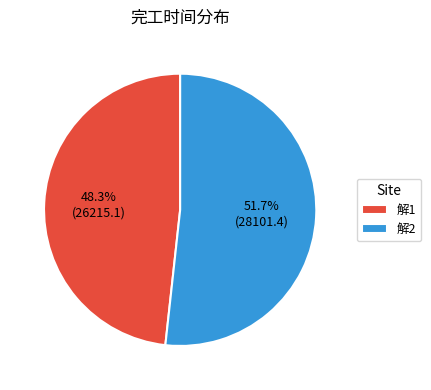

Which slice is the smallest?

解1